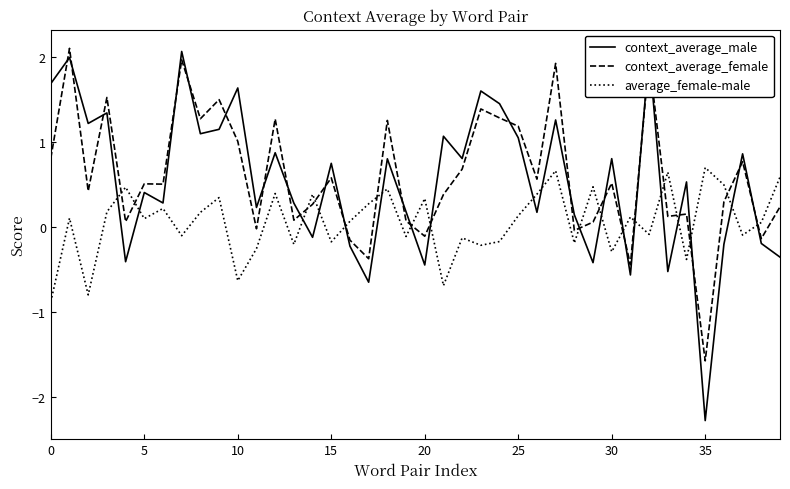

What is the maximum value shown in the chart?

2.1